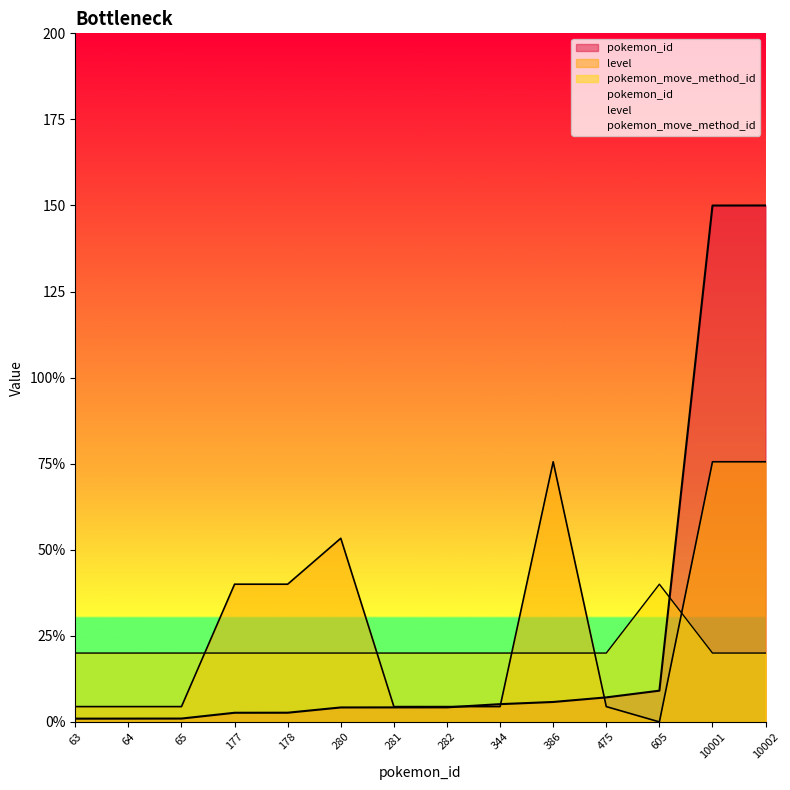

Where is the first local maximum for pokemon_move_method_id?

605